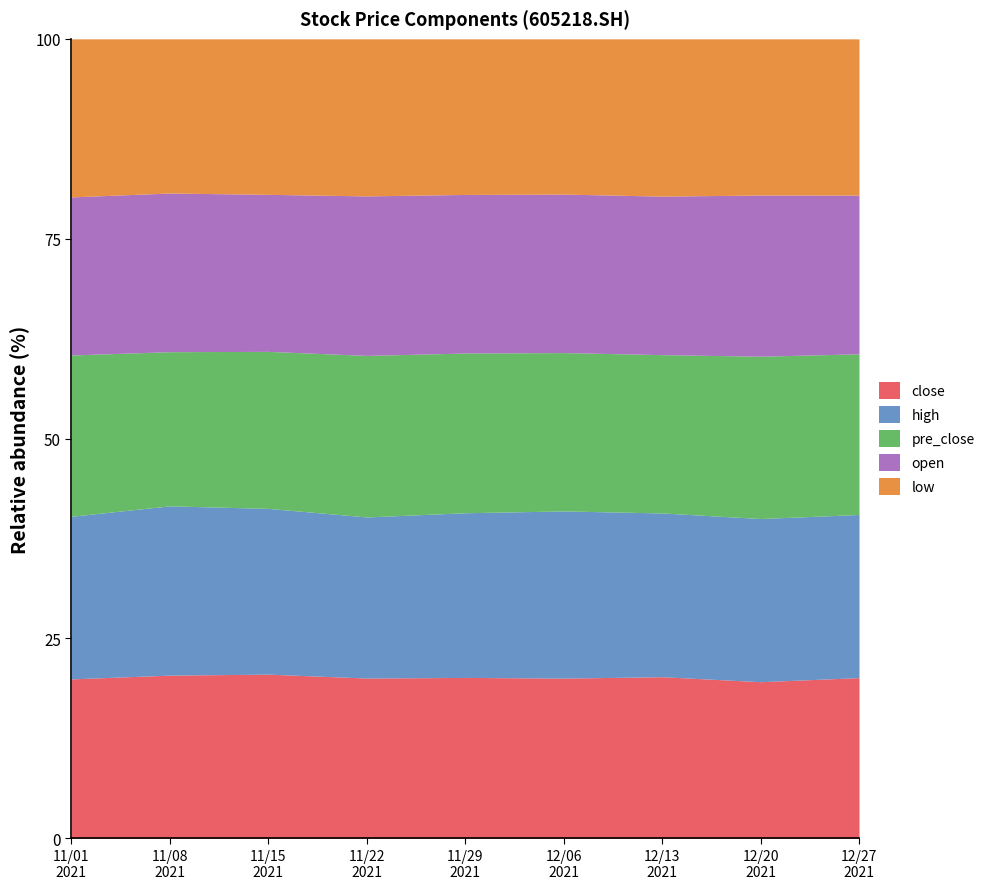

What is the minimum value for close?

19.6